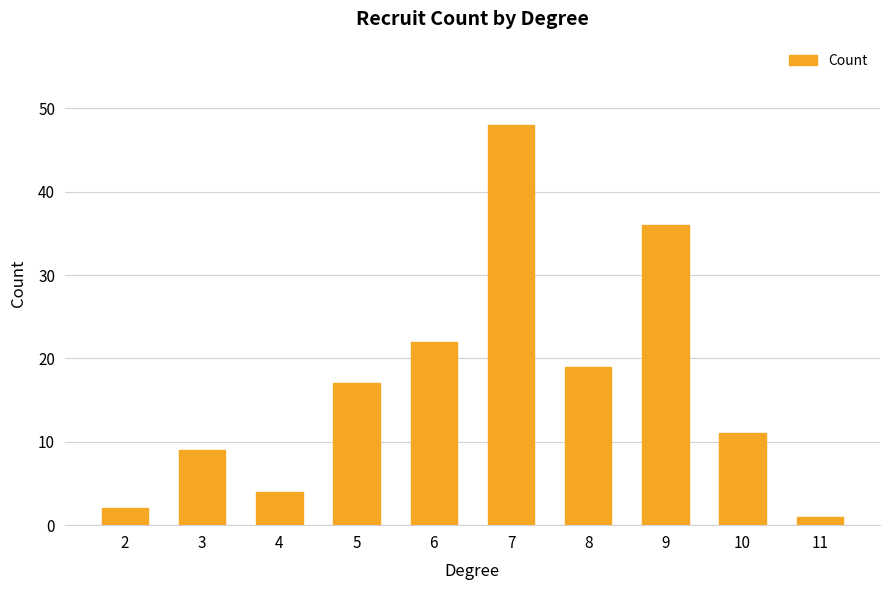

What is the value of the 10th bar from the left?

1